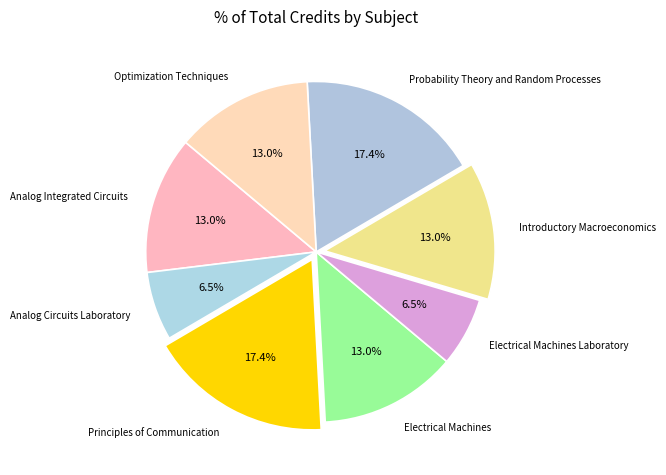

Does Probability Theory and Random Processes account for over 50% of the chart?

No